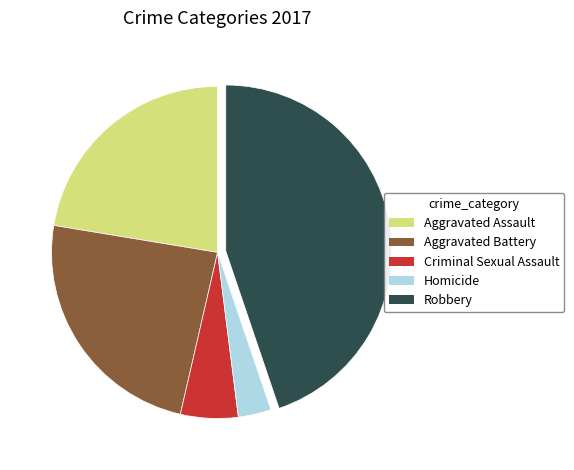

Which category has the smallest portion of the pie?

Homicide